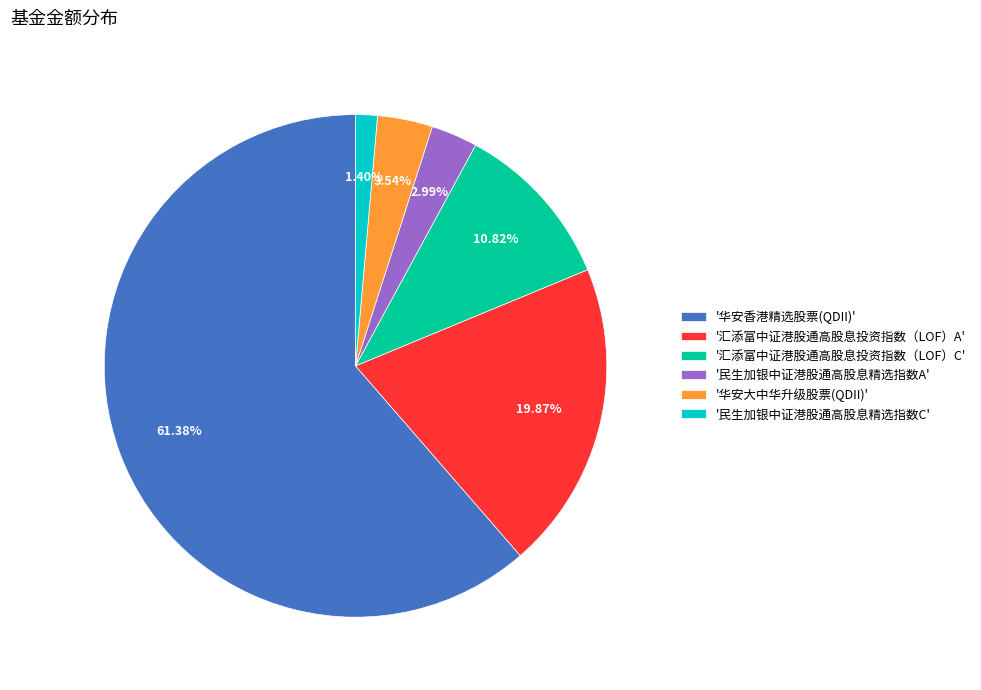

Rank the categories by value from lowest to highest.

'民生加银中证港股通高股息精选指数C', '民生加银中证港股通高股息精选指数A', '华安大中华升级股票(QDII)', '汇添富中证港股通高股息投资指数（LOF）C', '汇添富中证港股通高股息投资指数（LOF）A', '华安香港精选股票(QDII)'